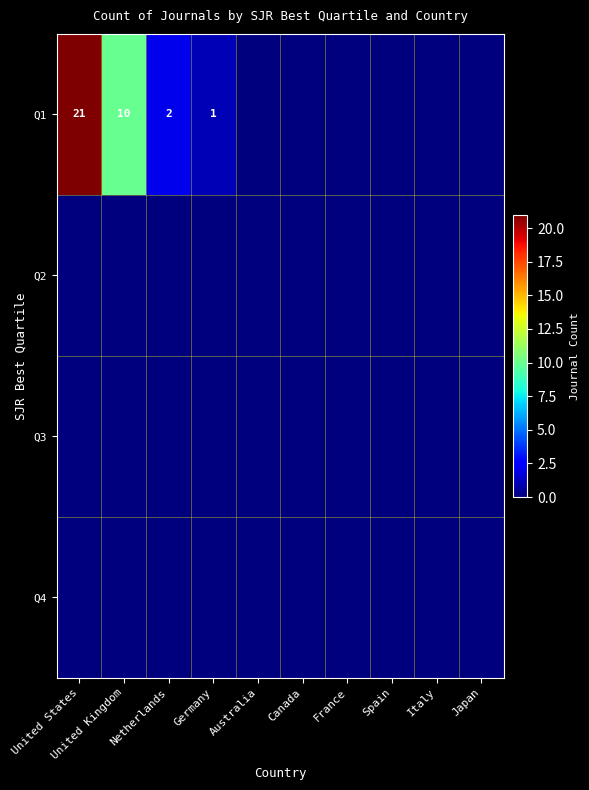

Where is Q4 nearest to the value 0?

United States